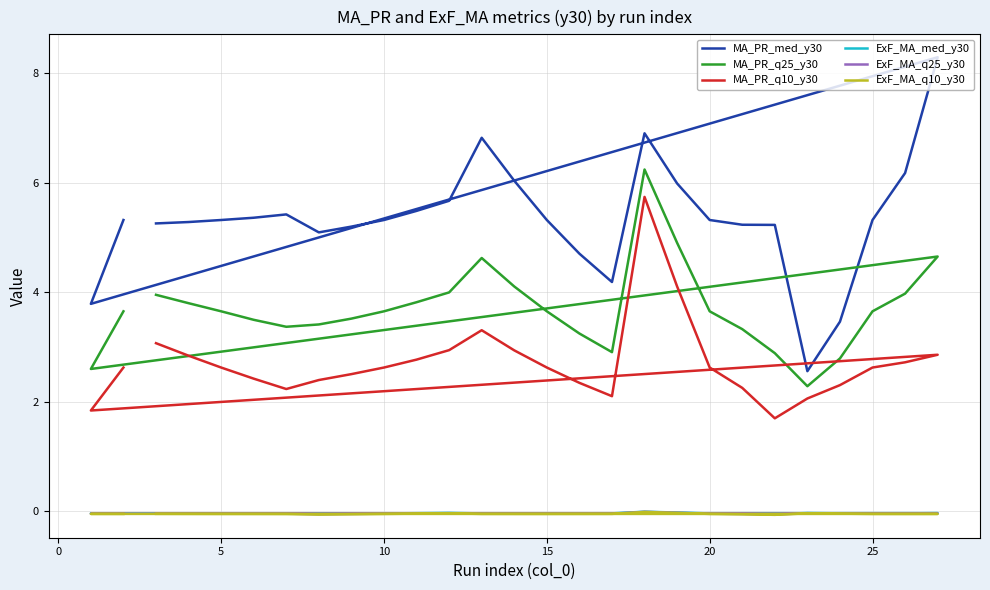

True or false: MA_PR_q10_y30 has more than 0 points higher than both neighbors.

True